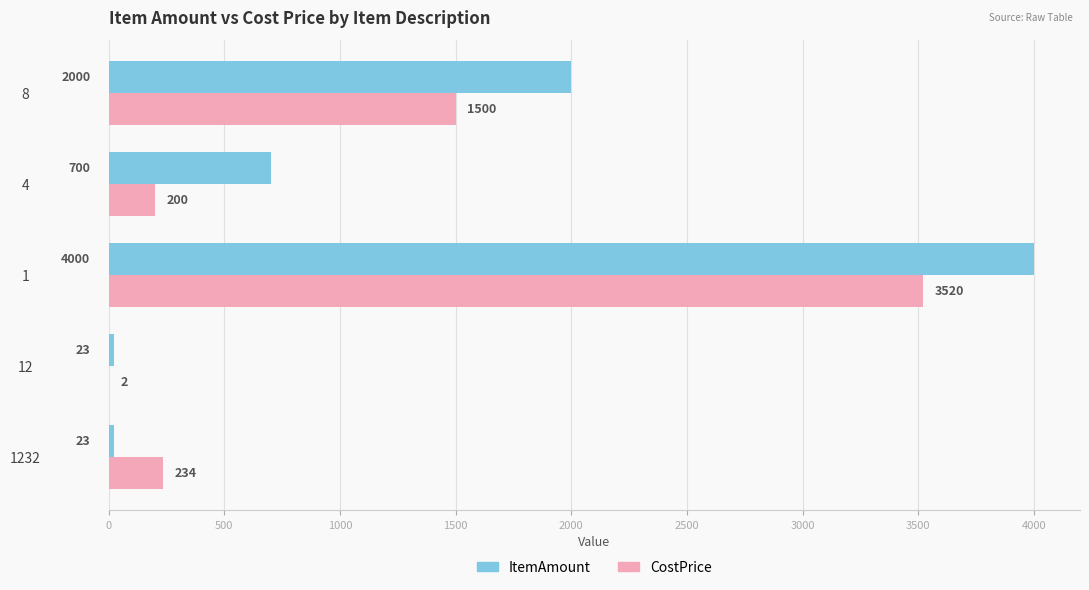

What is the sum of the ItemAmount values at 8 and 1?

6000